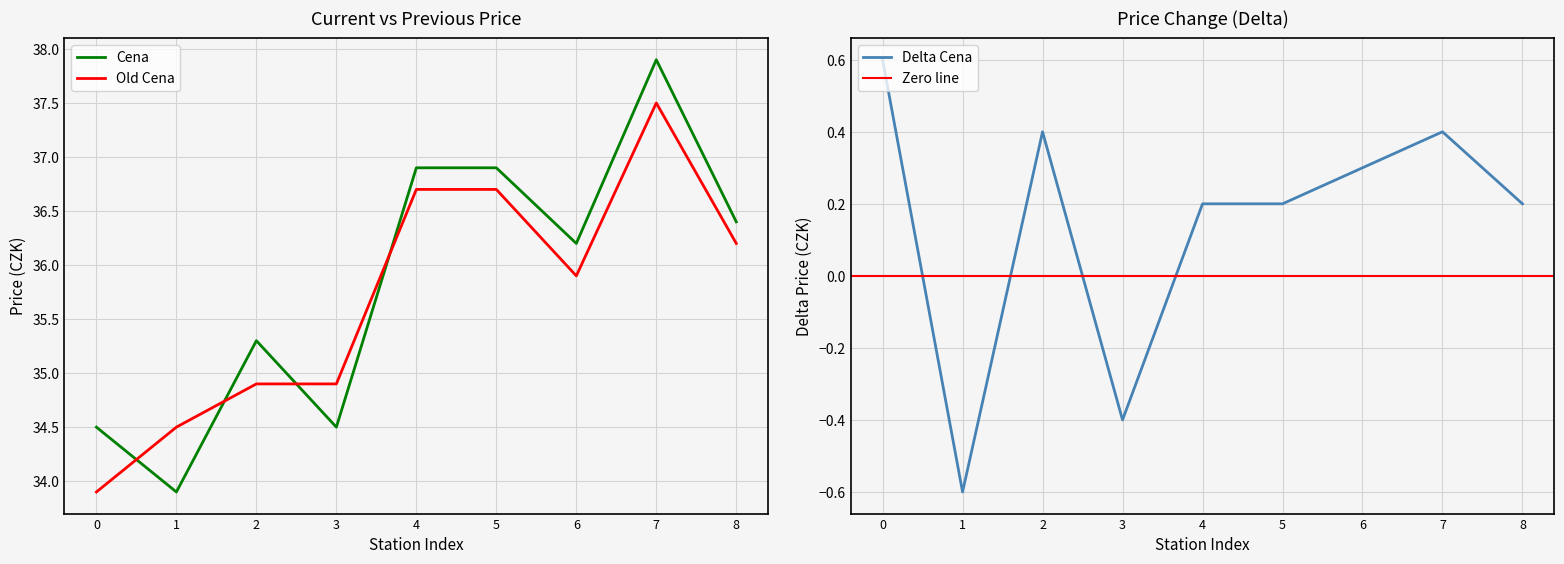

How many interior local valleys does the Cena series have?

3